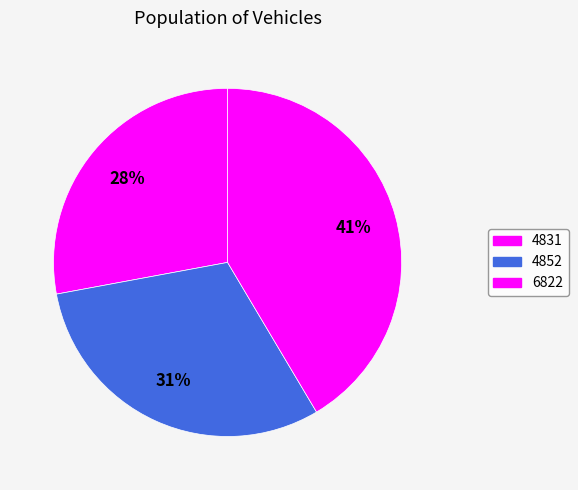

What percentage is the 6822 slice, to the nearest percent?

41%